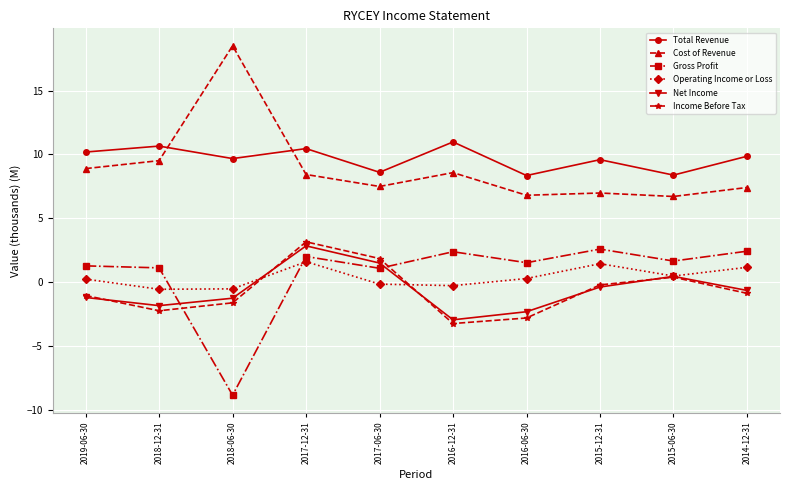

Where do Income Before Tax and Gross Profit first cross each other?

2018-12-31 and 2018-06-30